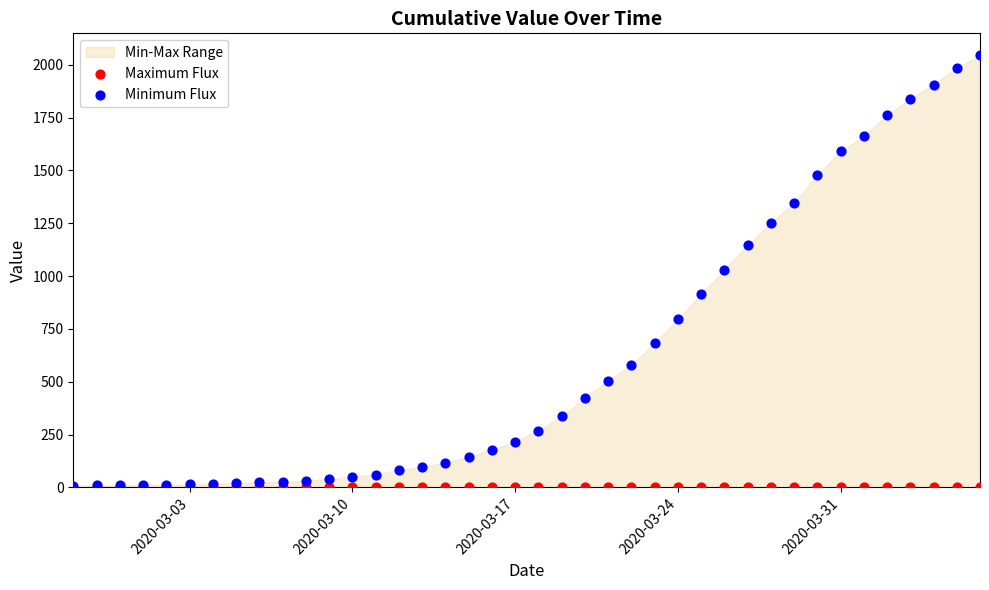

Which series has the widest spread of Y values?

Minimum Flux